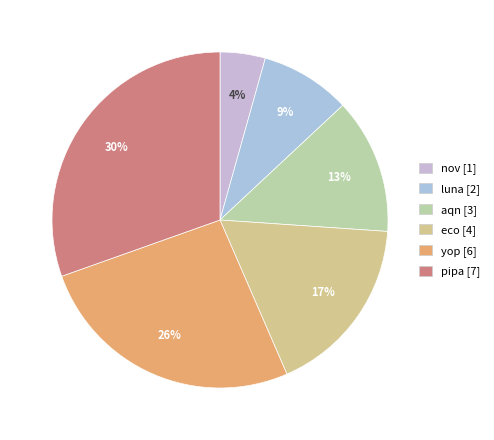

What is the ratio of the value at eco to the value at nov?

4.0